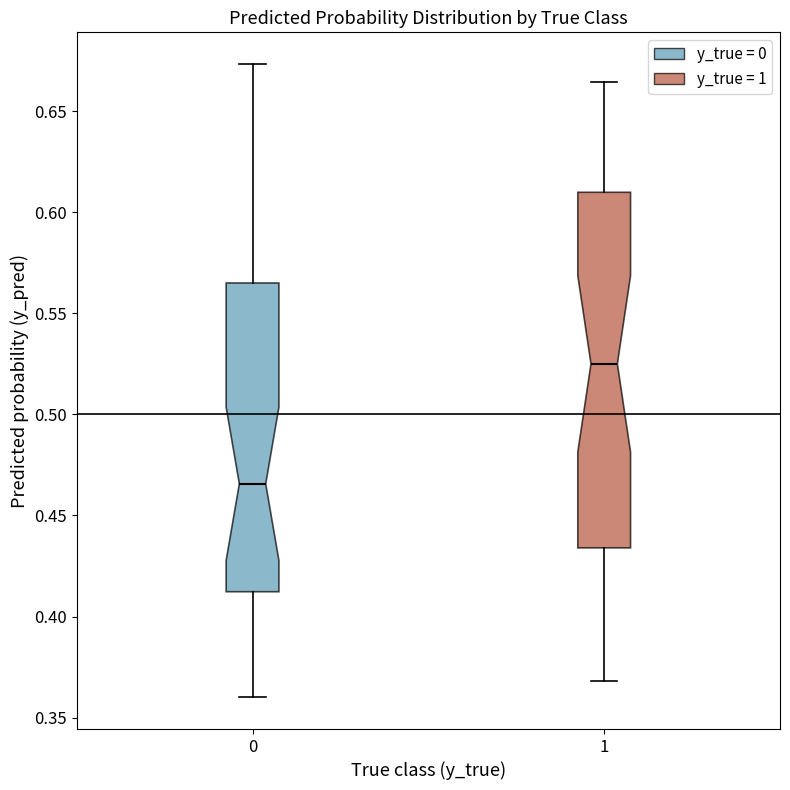

Which box has the highest median line?

1